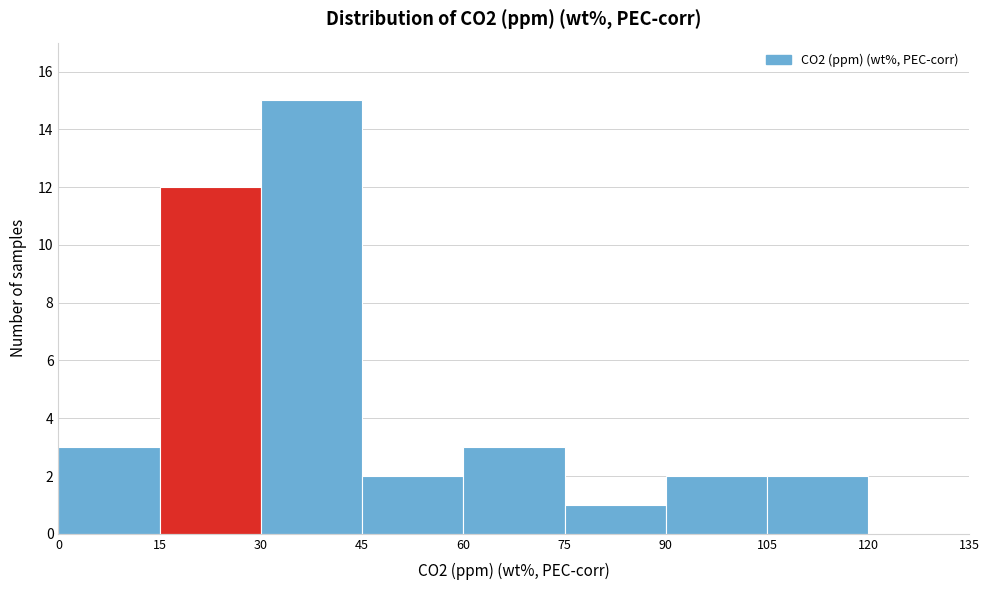

Which range on the x-axis has the tallest bar?

30 to 45